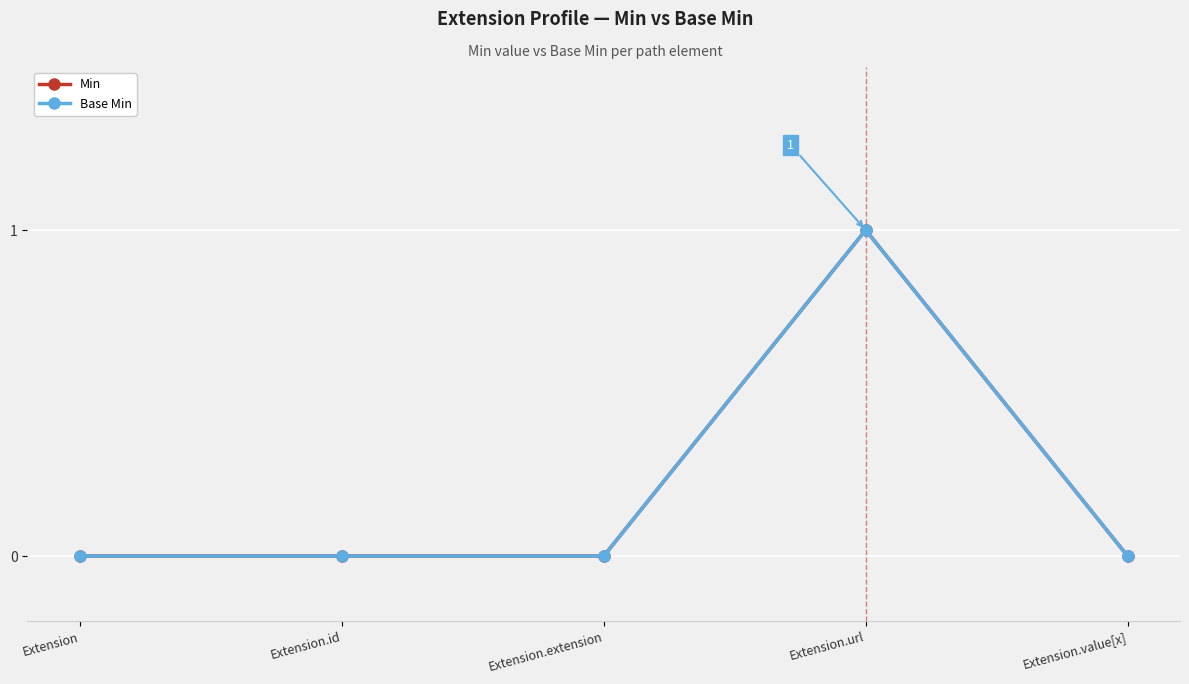

Which series has the widest spread of values?

Min